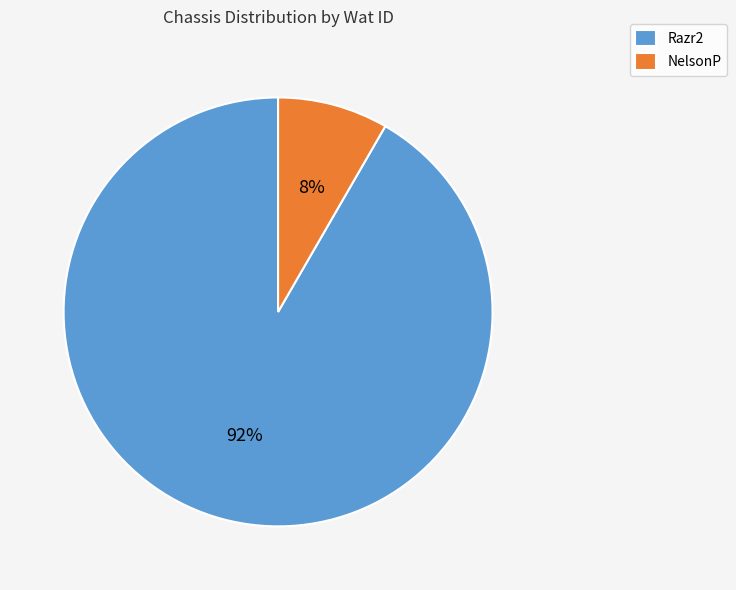

Between Razr2 and NelsonP, which is larger?

Razr2